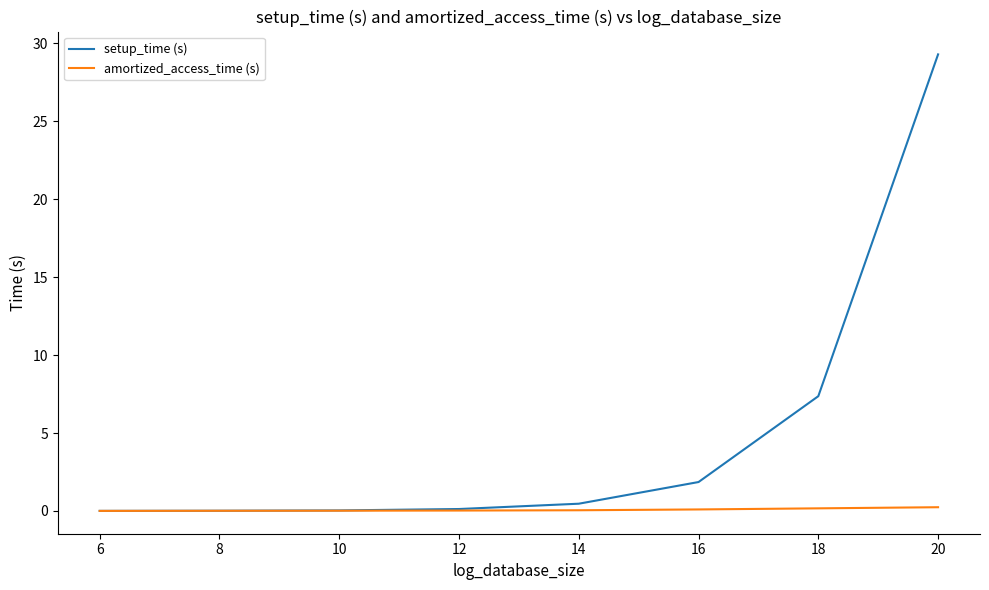

At which category is the sum across all series the highest?

20